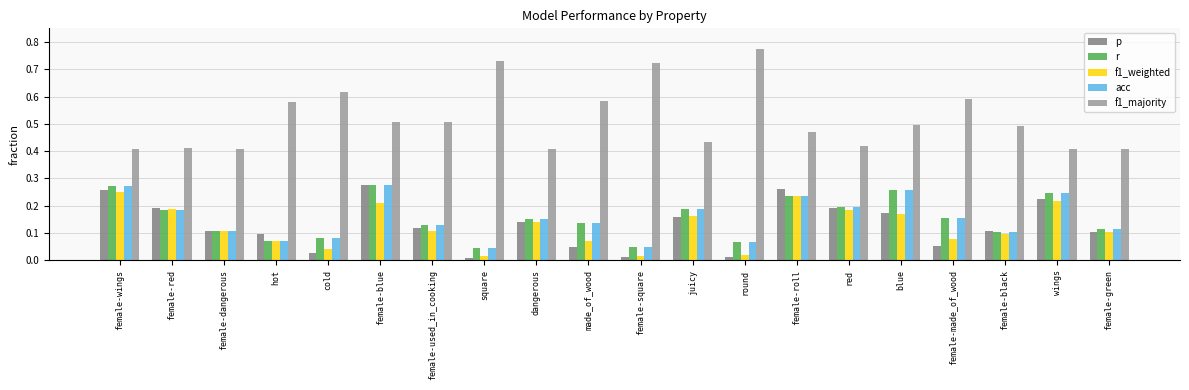

What is the total value across all series at female-wings?

1.5